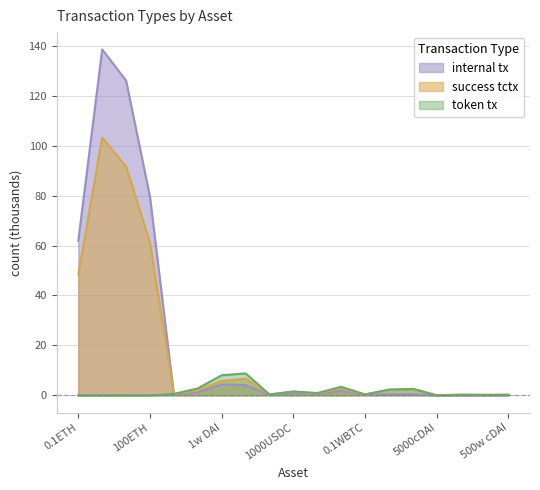

Reading right to left, extract all data points from this chart.

internal tx: 500w cDAI=0.0	50w cDAI=0.0	5w cDAI=0.0	5000cDAI=0.0	10WBTC=0.3	1WBTC=0.4	0.1WBTC=0.1	1000USDT=1.8	100USDT=0.4	1000USDC=0.9	100USDC=0.2	10w DAI=4.1	1w DAI=4.3	1000DAI=1.3	100DAI=0.2	100ETH=79.5	10ETH=126.1	1ETH=138.6	0.1ETH=62.0
success tctx: 500w cDAI=0.2	50w cDAI=0.2	5w cDAI=0.2	5000cDAI=0.0	10WBTC=2.6	1WBTC=2.2	0.1WBTC=0.4	1000USDT=2.7	100USDT=0.8	1000USDC=1.5	100USDC=0.3	10w DAI=6.7	1w DAI=5.8	1000DAI=2.1	100DAI=0.4	100ETH=61.1	10ETH=91.7	1ETH=103.2	0.1ETH=48.4
token tx: 500w cDAI=0.2	50w cDAI=0.2	5w cDAI=0.2	5000cDAI=0.0	10WBTC=2.6	1WBTC=2.3	0.1WBTC=0.4	1000USDT=3.4	100USDT=0.9	1000USDC=1.5	100USDC=0.4	10w DAI=8.8	1w DAI=8.1	1000DAI=2.8	100DAI=0.6	100ETH=0.0	10ETH=0.0	1ETH=0.0	0.1ETH=0.0